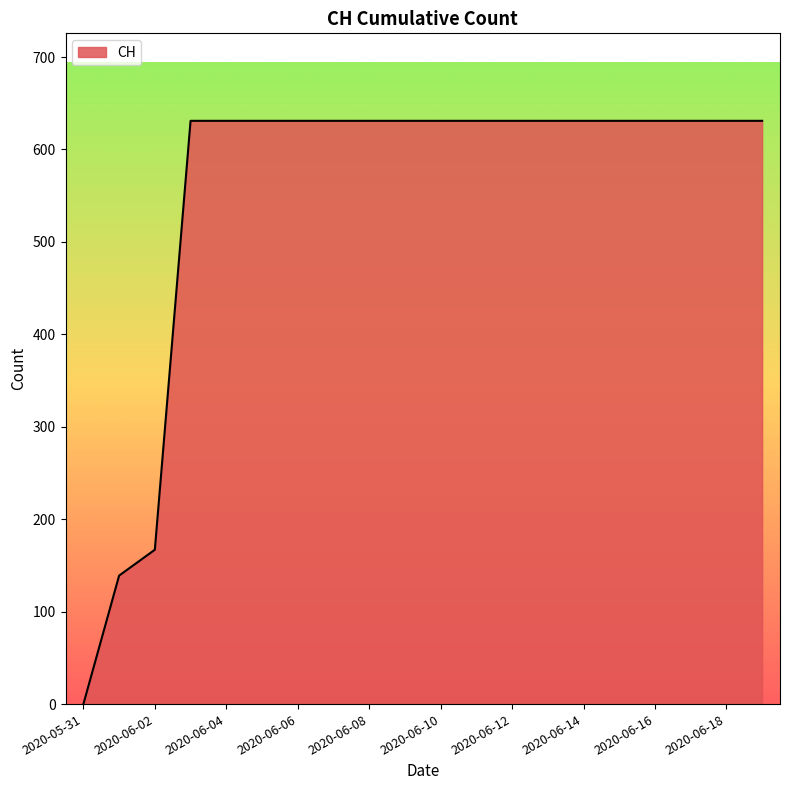

What is the maximum value shown in the chart?

631